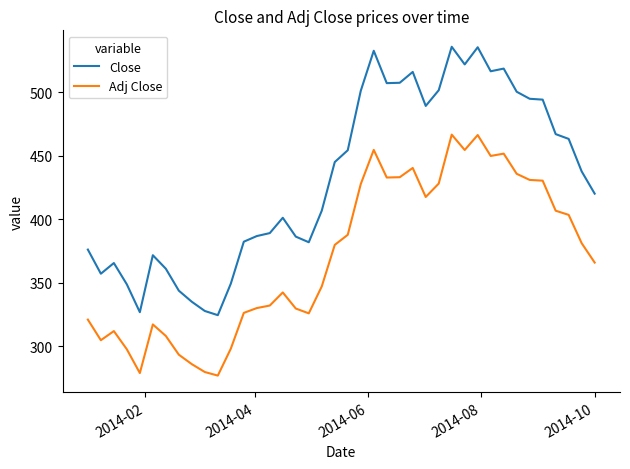

How many values in the Adj Close series exceed 379?

20